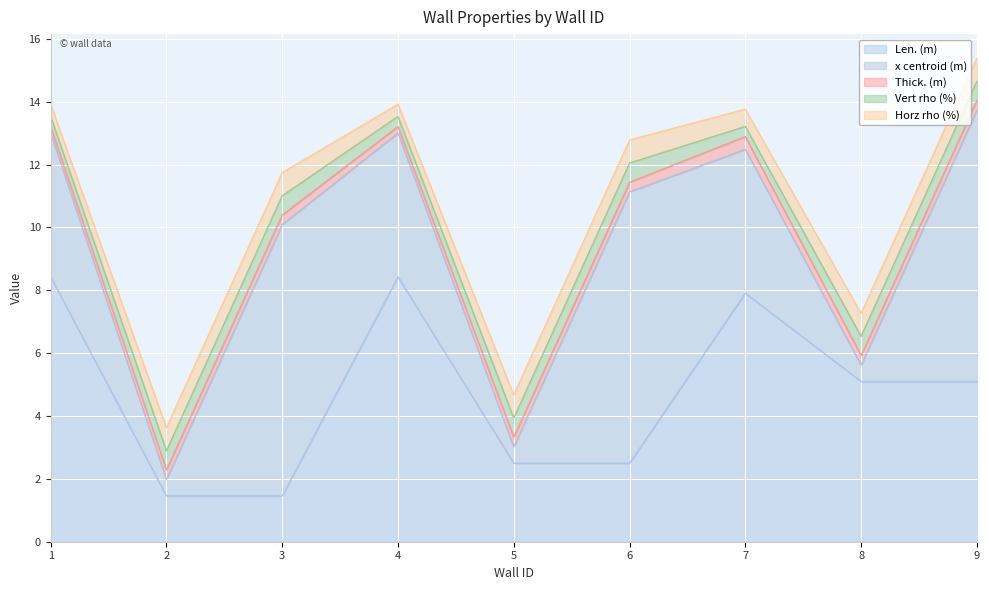

How many data points does each series have?

9